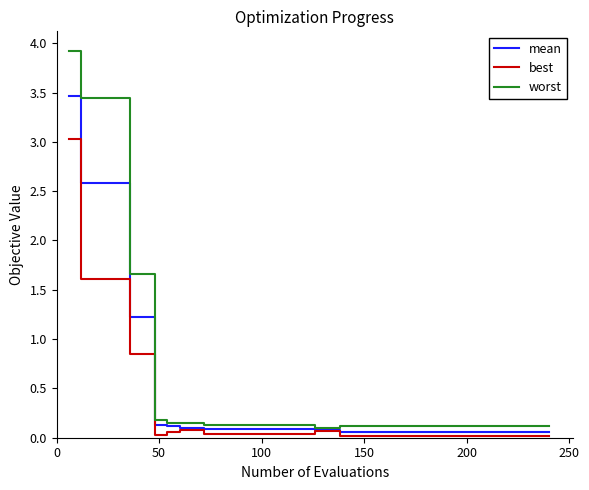

Rank the series by their maximum value, from highest to lowest.

worst, mean, best